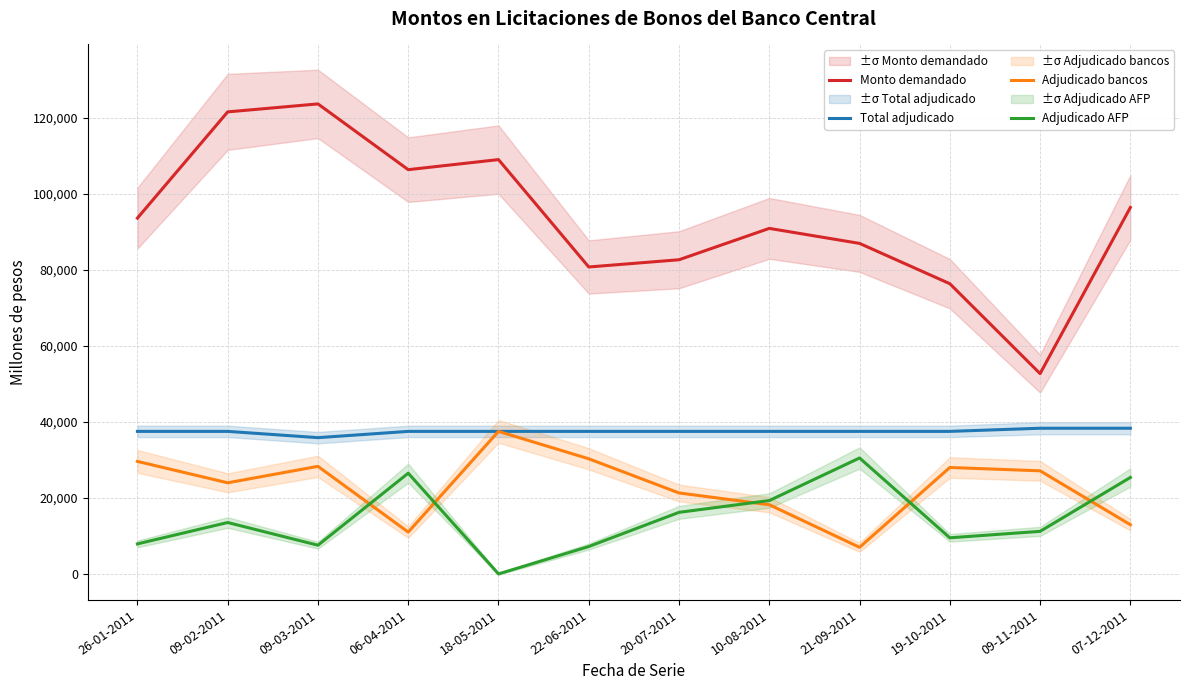

Reading left to right, list all the values displayed in this chart.

Monto demandado: 26-01-2011=93610	09-02-2011=121550	09-03-2011=123650	06-04-2011=106350	18-05-2011=109000	22-06-2011=80750	20-07-2011=82650	10-08-2011=90900	21-09-2011=86950	19-10-2011=76350	09-11-2011=52700	07-12-2011=96400
Total adjudicado: 26-01-2011=37500	09-02-2011=37500	09-03-2011=35850	06-04-2011=37500	18-05-2011=37500	22-06-2011=37500	20-07-2011=37500	10-08-2011=37500	21-09-2011=37500	19-10-2011=37500	09-11-2011=38325	07-12-2011=38325
Adjudicado bancos: 26-01-2011=29600	09-02-2011=23975	09-03-2011=28300	06-04-2011=11000	18-05-2011=37500	22-06-2011=30290	20-07-2011=21300	10-08-2011=18200	21-09-2011=7000	19-10-2011=28000	09-11-2011=27125	07-12-2011=12950
Adjudicado AFP: 26-01-2011=7900	09-02-2011=13525	09-03-2011=7550	06-04-2011=26500	18-05-2011=0	22-06-2011=7210	20-07-2011=16200	10-08-2011=19300	21-09-2011=30500	19-10-2011=9500	09-11-2011=11200	07-12-2011=25375